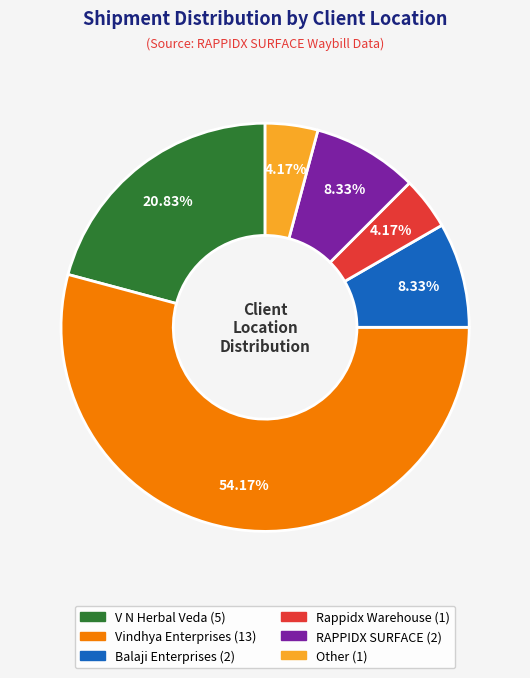

Is there a majority slice in this chart?

Yes